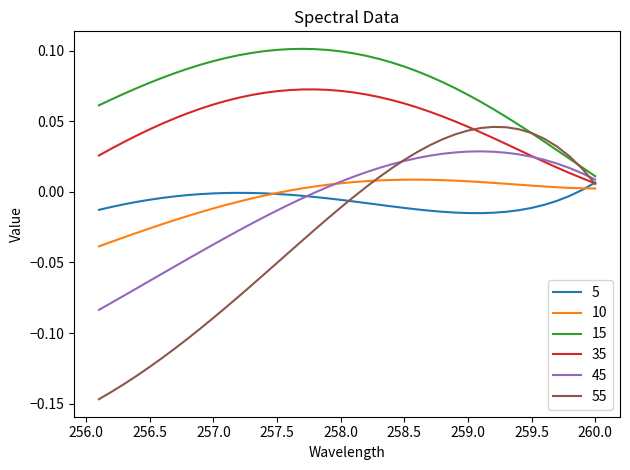

How many 15 values are between 0 and 1?

40